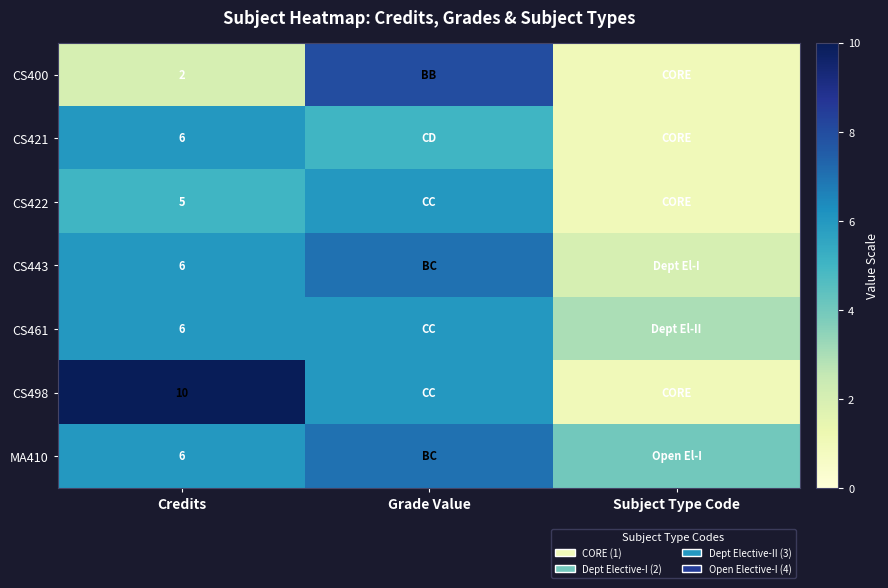

How many distinct data groups are displayed?

7